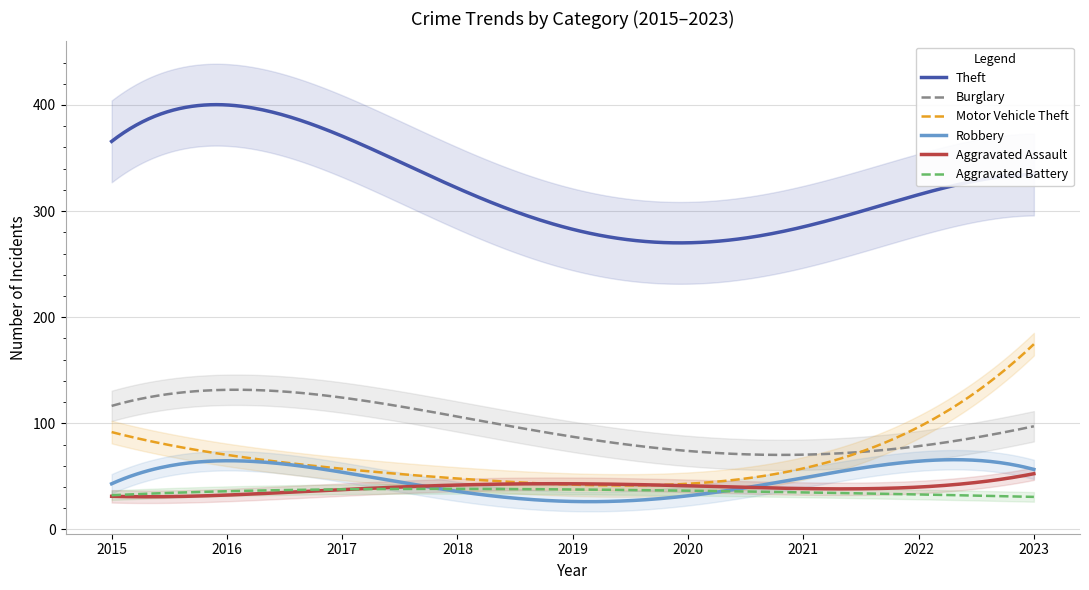

How many lines are shown in the chart?

6